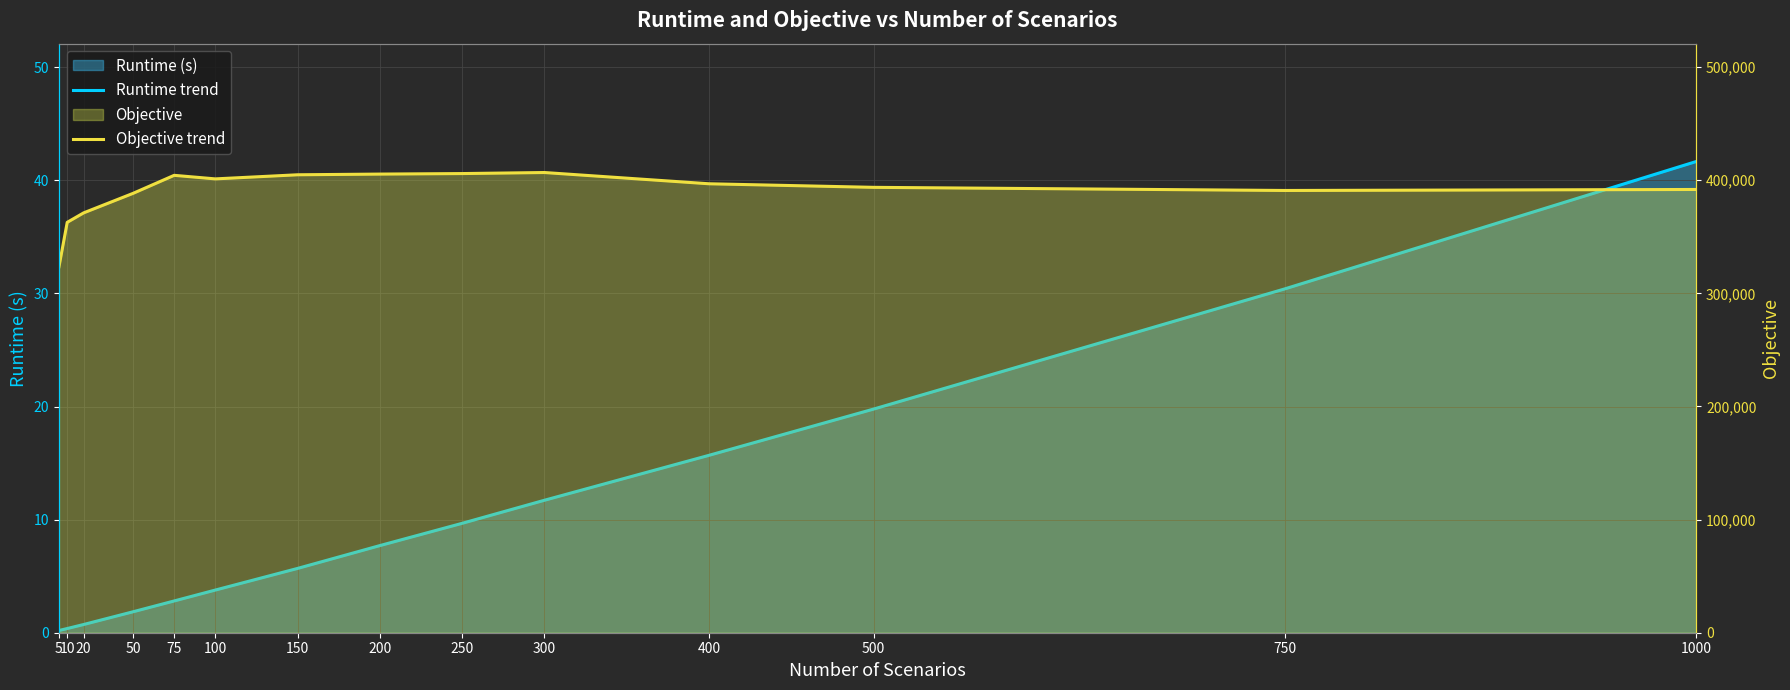

Rank the categories by Runtime trend value from lowest to highest.

5, 10, 20, 50, 75, 100, 150, 200, 250, 300, 400, 500, 750, 1000